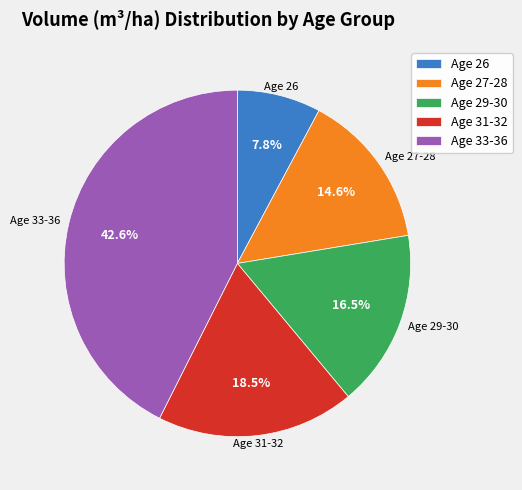

Do Age 27-28 and Age 29-30 together represent more than half of the pie?

No